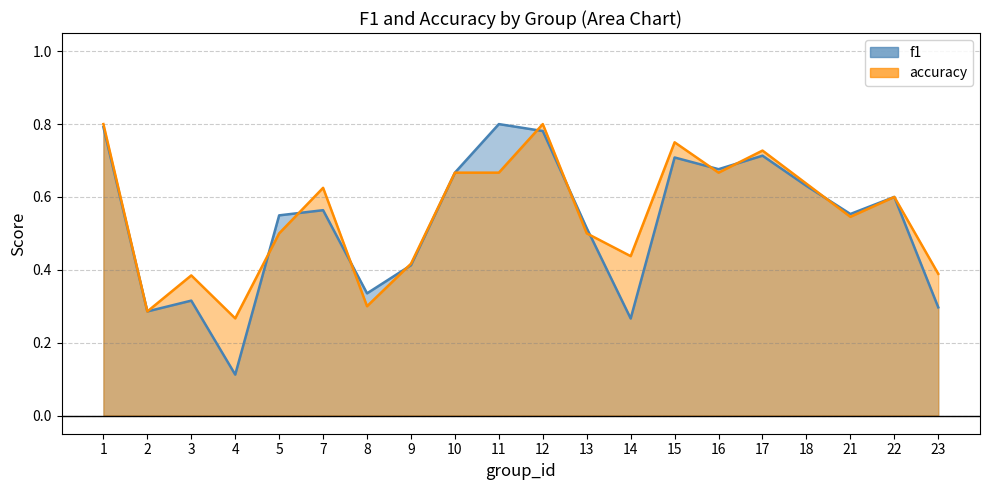

At which label does f1 reach its peak?

11